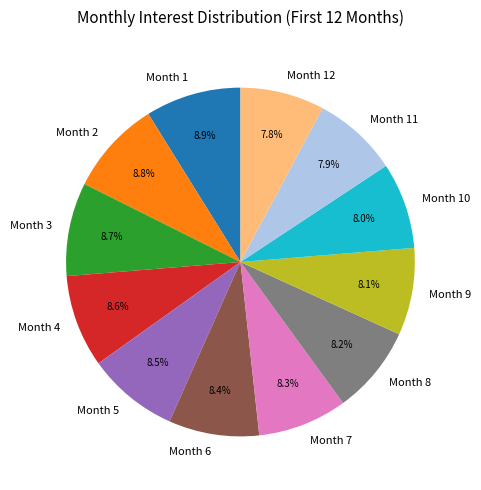

How many slices are in this pie chart?

12